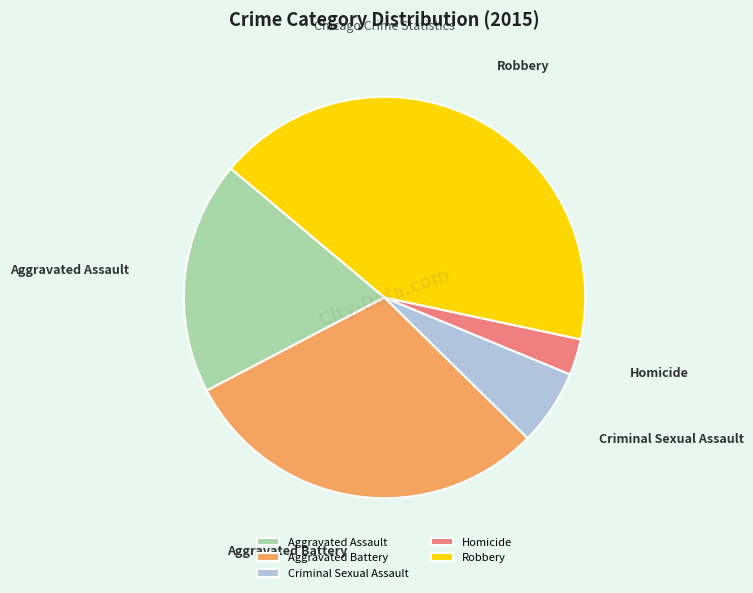

Combined, do Homicide and Robbery account for over 50%?

No